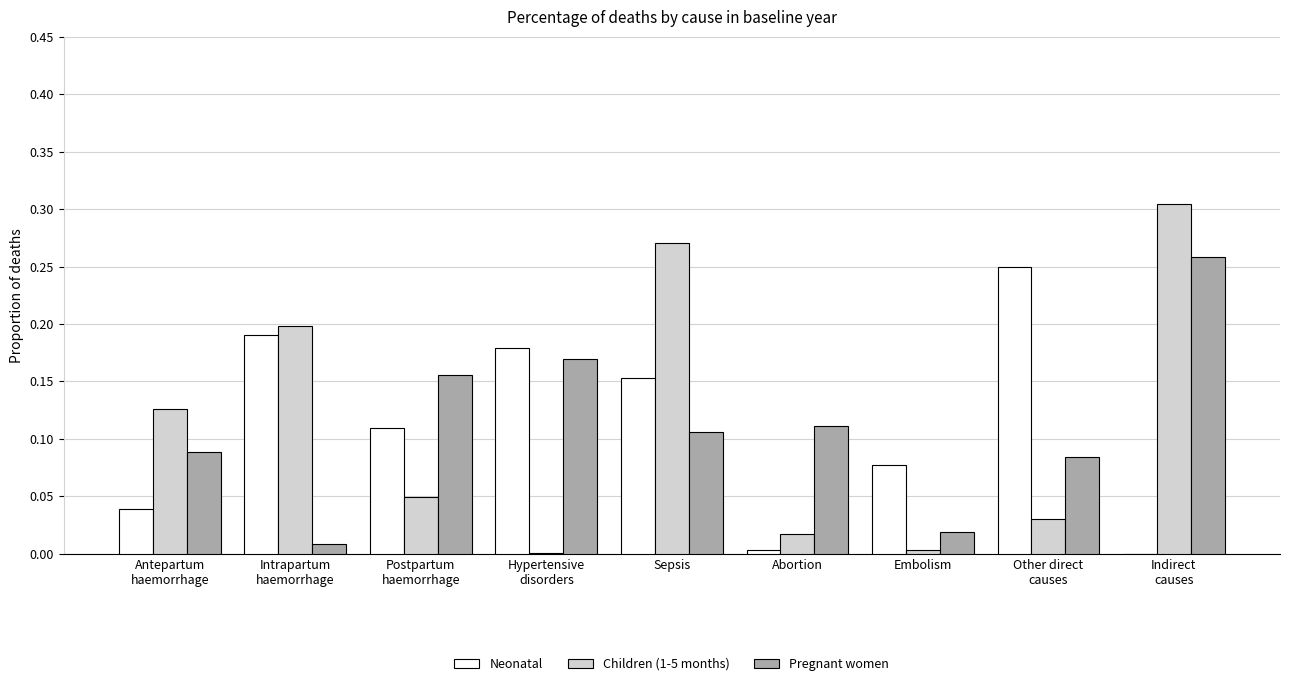

Which label corresponds to the largest value in the chart?

Indirect
causes